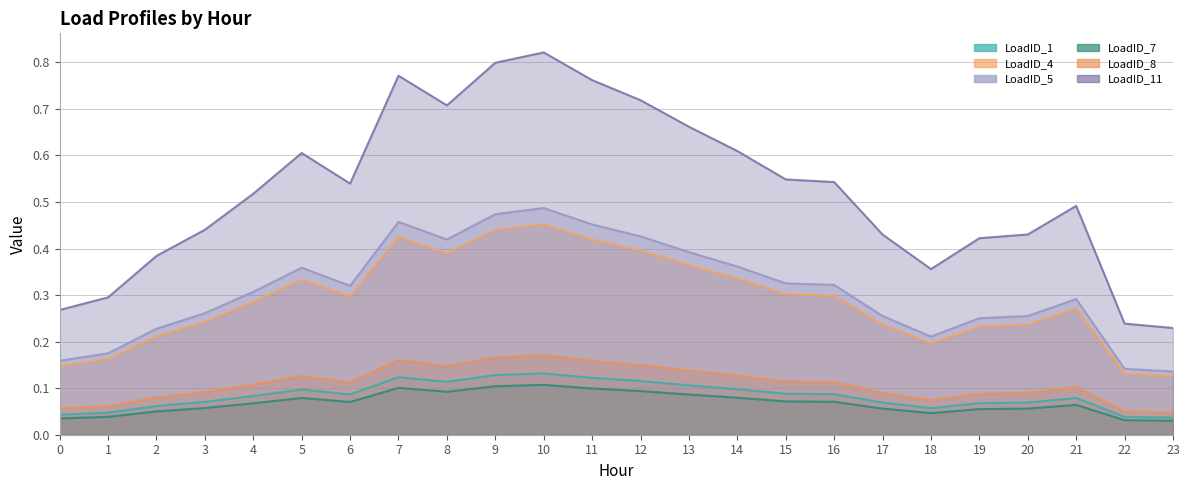

Rank the categories by LoadID_4 value from highest to lowest.

10, 9, 7, 11, 12, 8, 13, 14, 5, 15, 16, 6, 4, 21, 3, 20, 17, 19, 2, 18, 1, 0, 22, 23